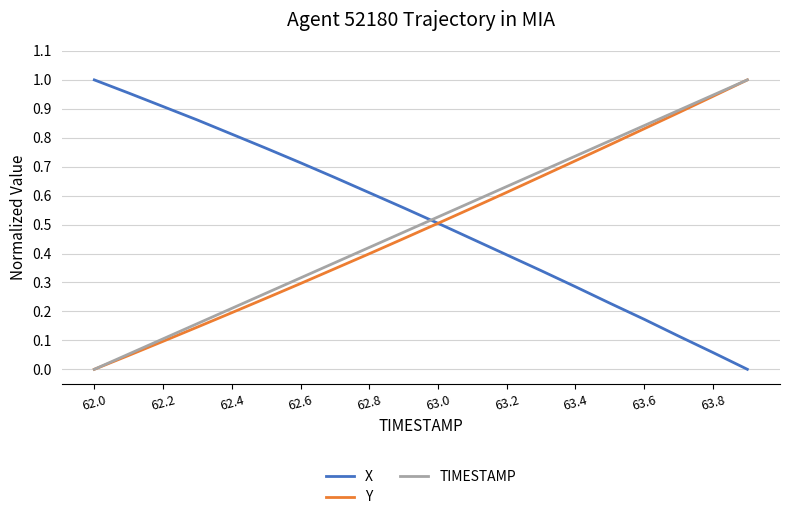

After their last crossing, which series has the higher values: TIMESTAMP or X?

TIMESTAMP